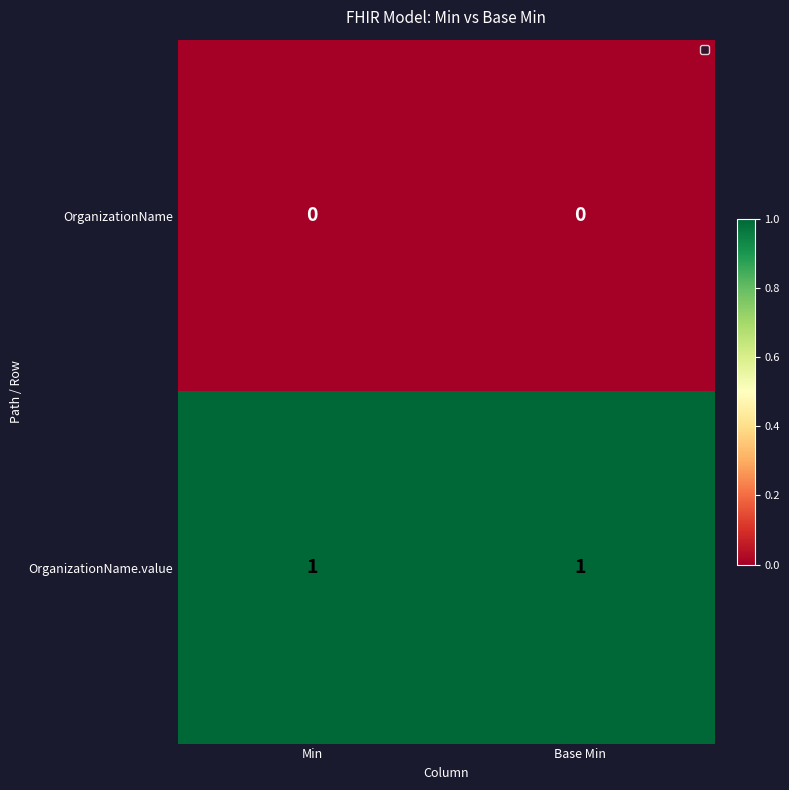

At how many categories does at least one series exceed 0?

2